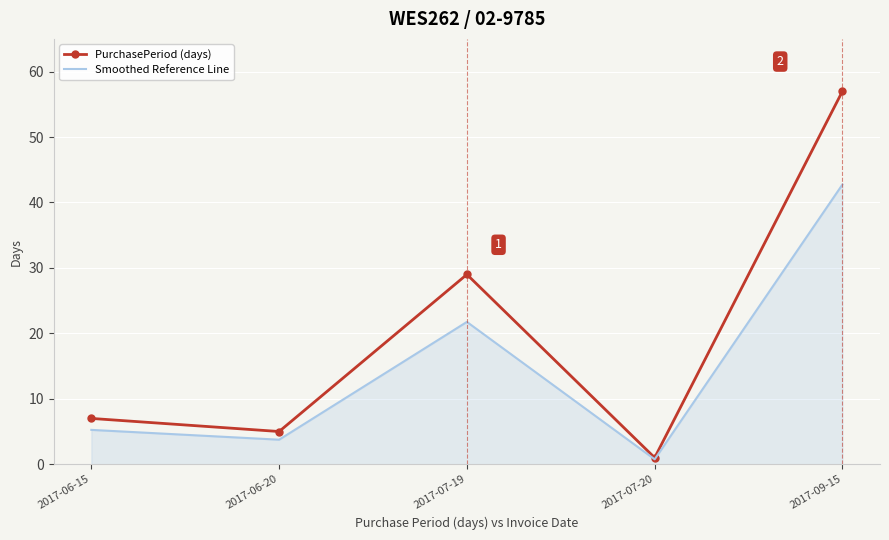

What position from the left is 2017-07-19?

3